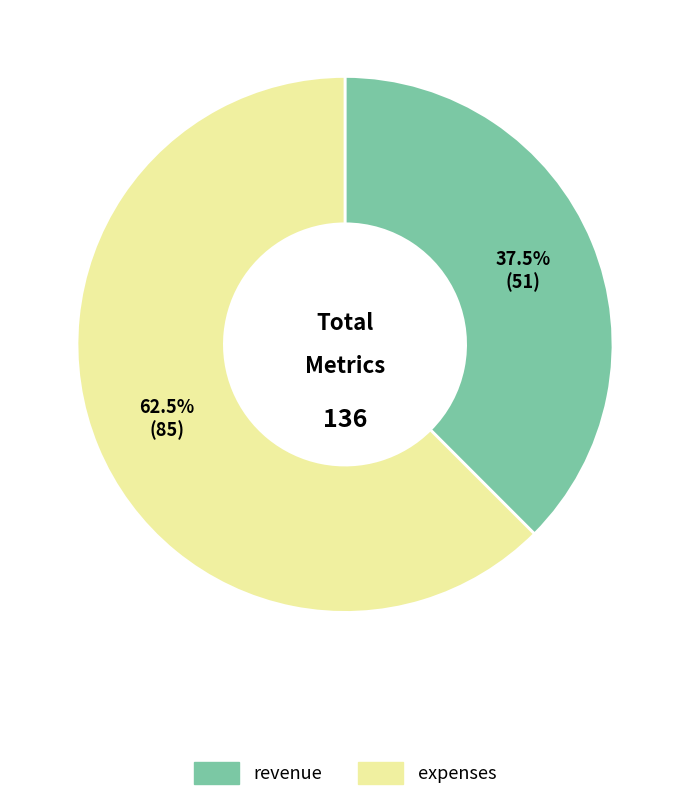

Does any single category account for the majority?

Yes